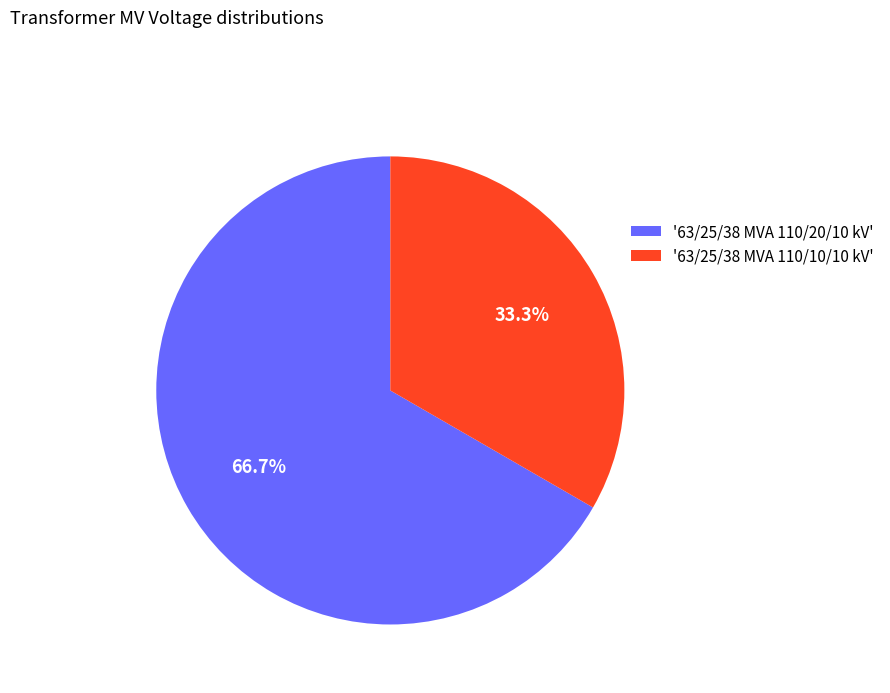

Which slice is the largest?

'63/25/38 MVA 110/20/10 kV'